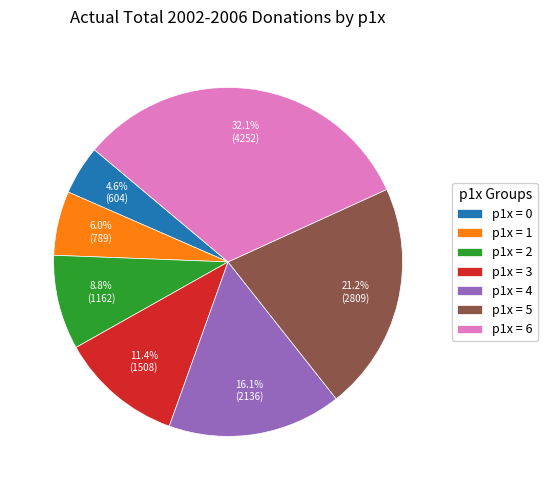

Approximately how many times larger is the value at p1x = 5 compared to p1x = 6?

0.7